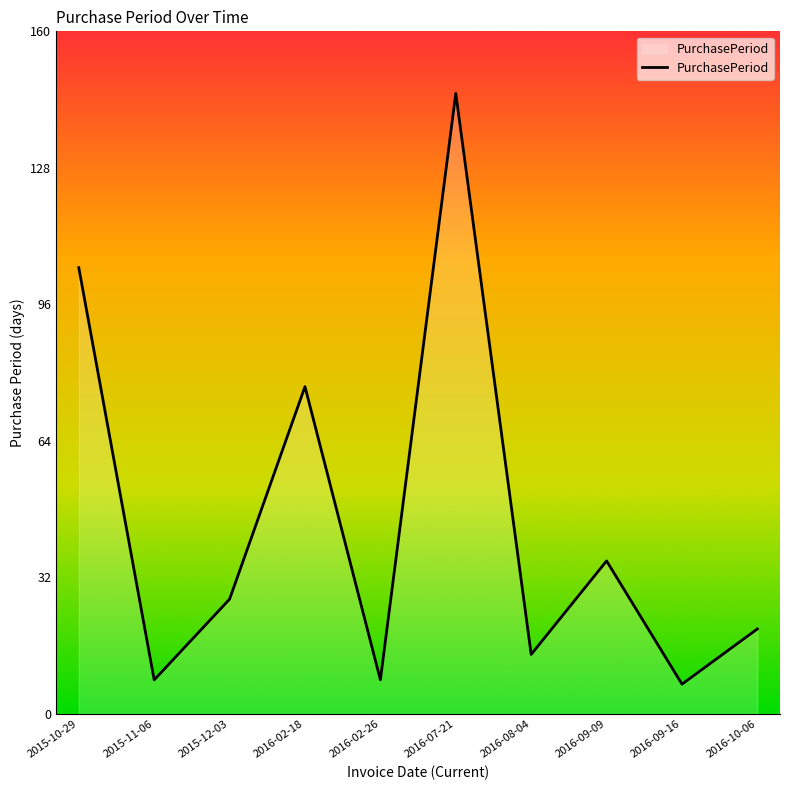

The chart shows a value of 105 at 2015-10-29. True or false?

True